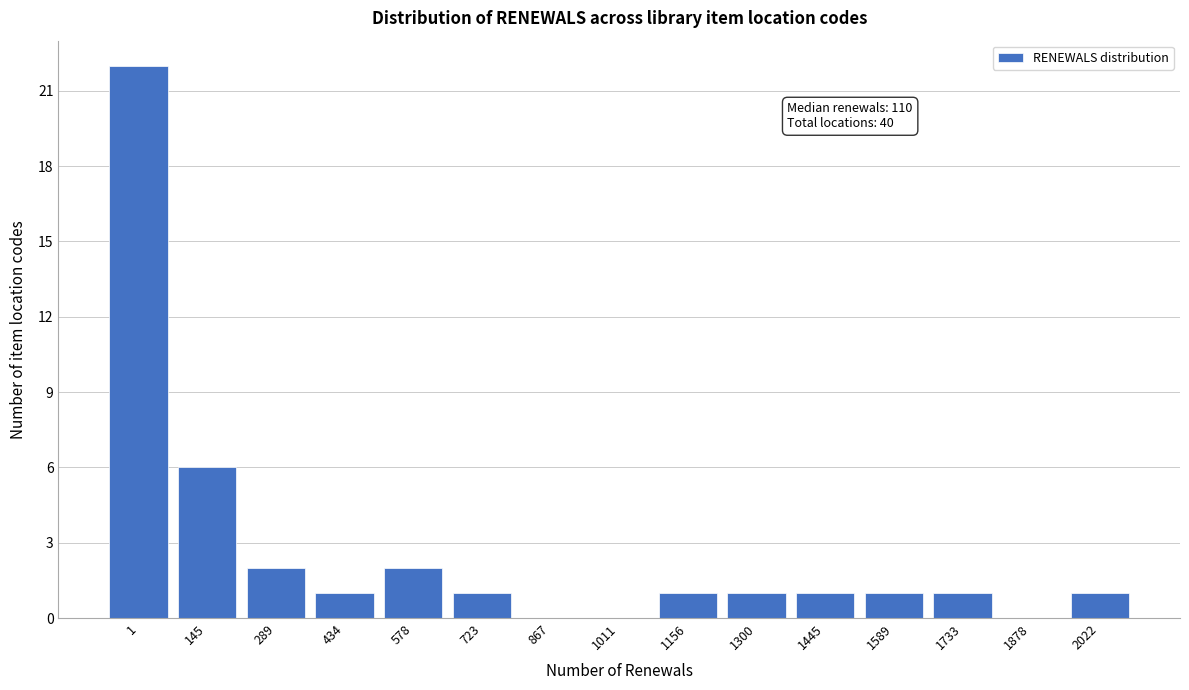

Reading left to right, what are all the values shown in this chart?

1=22	145=6	289=2	434=1	578=2	723=1	867=0	1011=0	1156=1	1300=1	1445=1	1589=1	1733=1	1878=0	2022=1